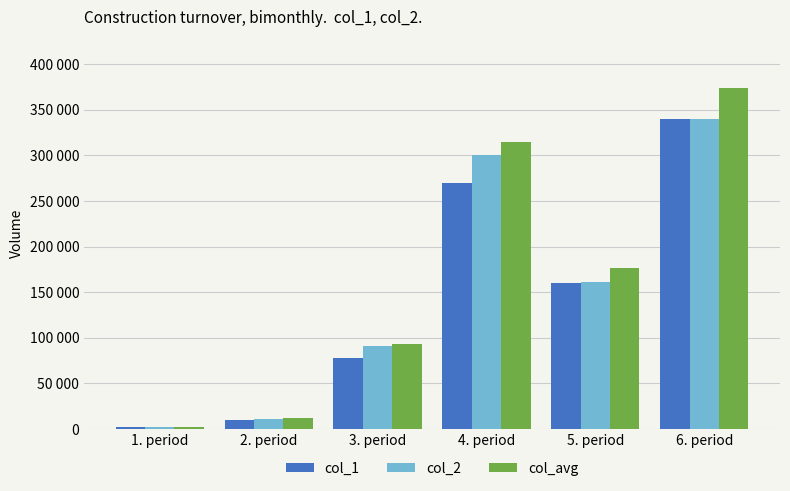

Rank the categories by col_avg value from highest to lowest.

6. period, 4. period, 5. period, 3. period, 2. period, 1. period